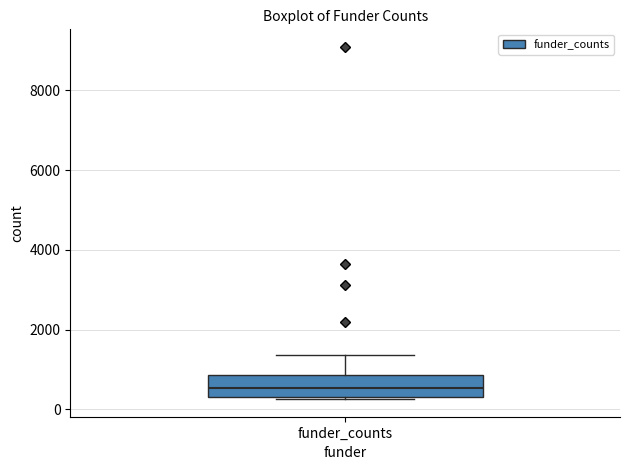

Transcribe this box plot: give where the median line is, the range the box spans, and where the two whiskers end, as read against the y-axis. The values are not printed on the chart, so give them approximately, as read against the axis.

median 600, box 400 to 800, whiskers 200 to 1400